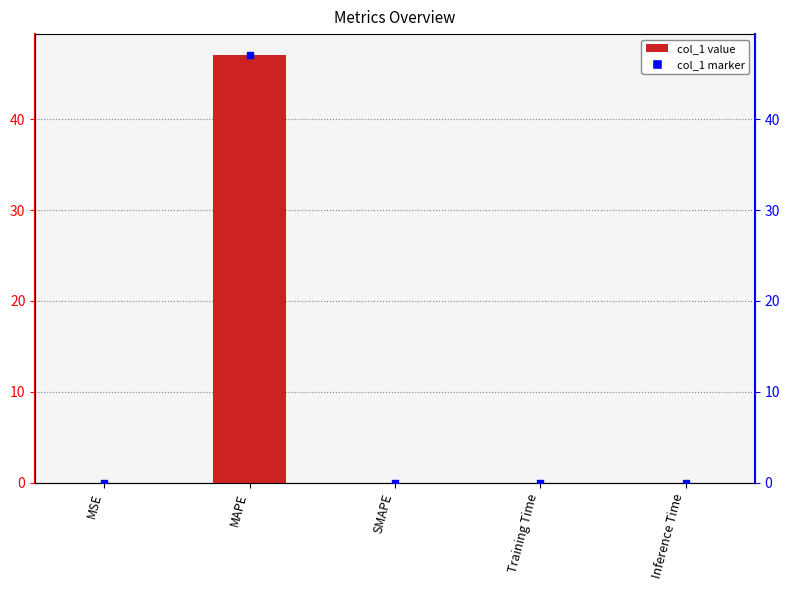

Which has a higher value, Inference Time or MSE?

MSE